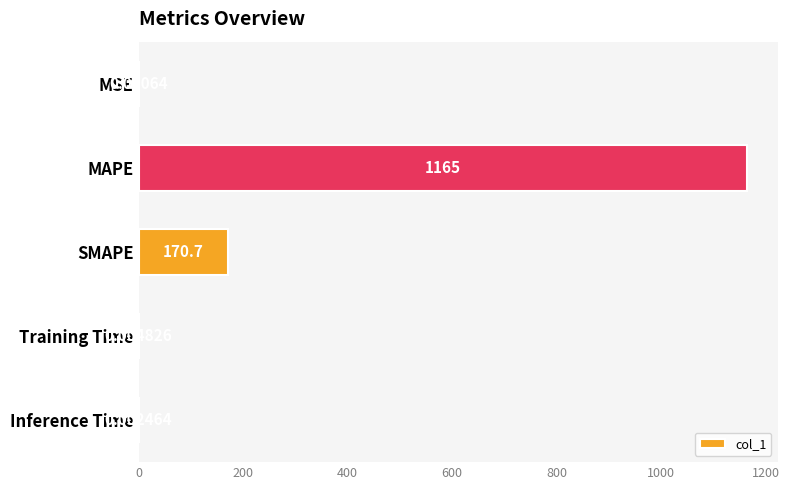

What is the sum of all values?

1335.4